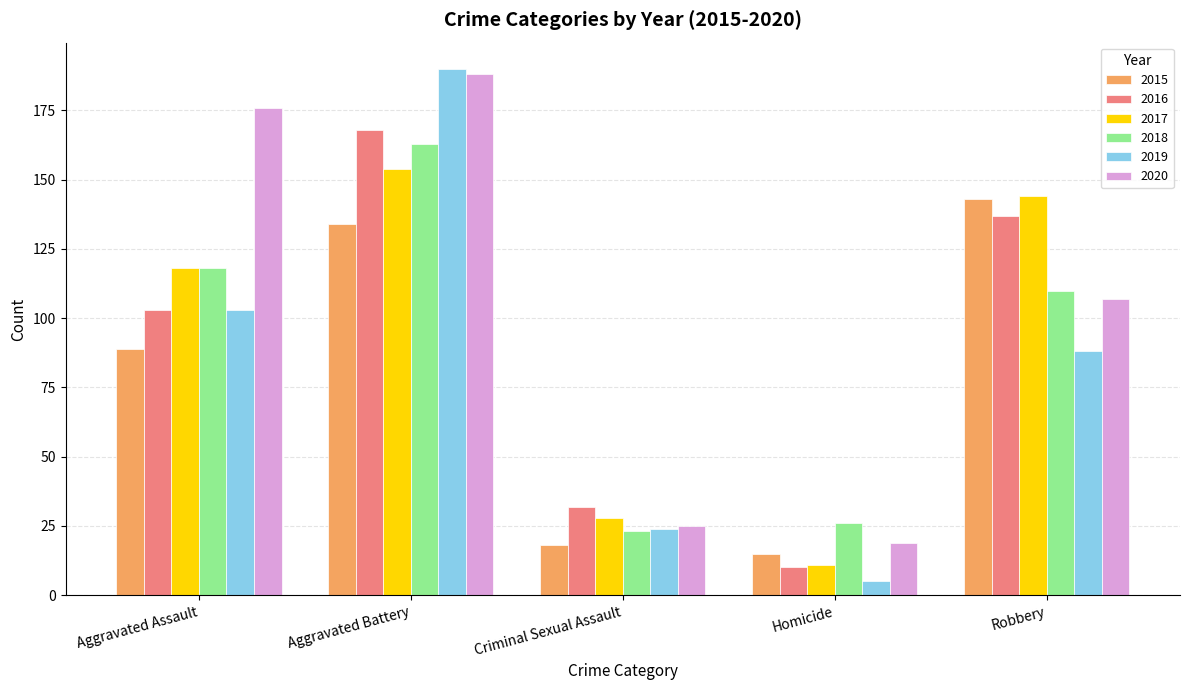

Is it true that 2015 equals 18 at Criminal Sexual Assault?

True